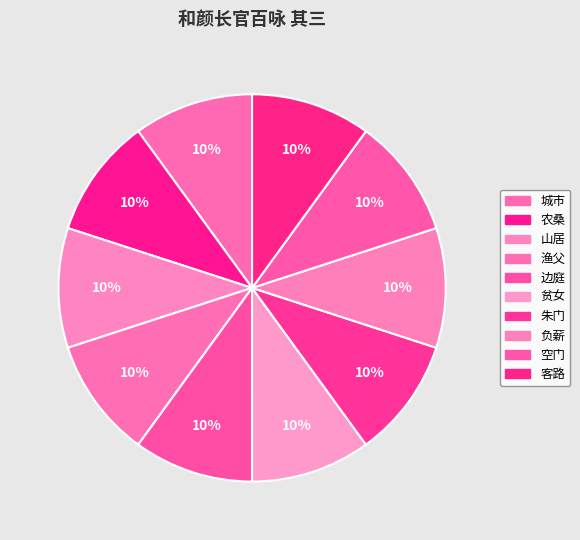

Rank the categories by value from lowest to highest.

和颜长官百咏 其三 山居, 和颜长官百咏 其三 边庭, 和颜长官百咏 其三 朱门, 和颜长官百咏 其三 负薪, 和颜长官百咏 其三 空门, 和颜长官百咏 其三 贫女, 和颜长官百咏 其三 城市, 和颜长官百咏 其三 客路, 和颜长官百咏 其三 渔父, 和颜长官百咏 其三 农桑